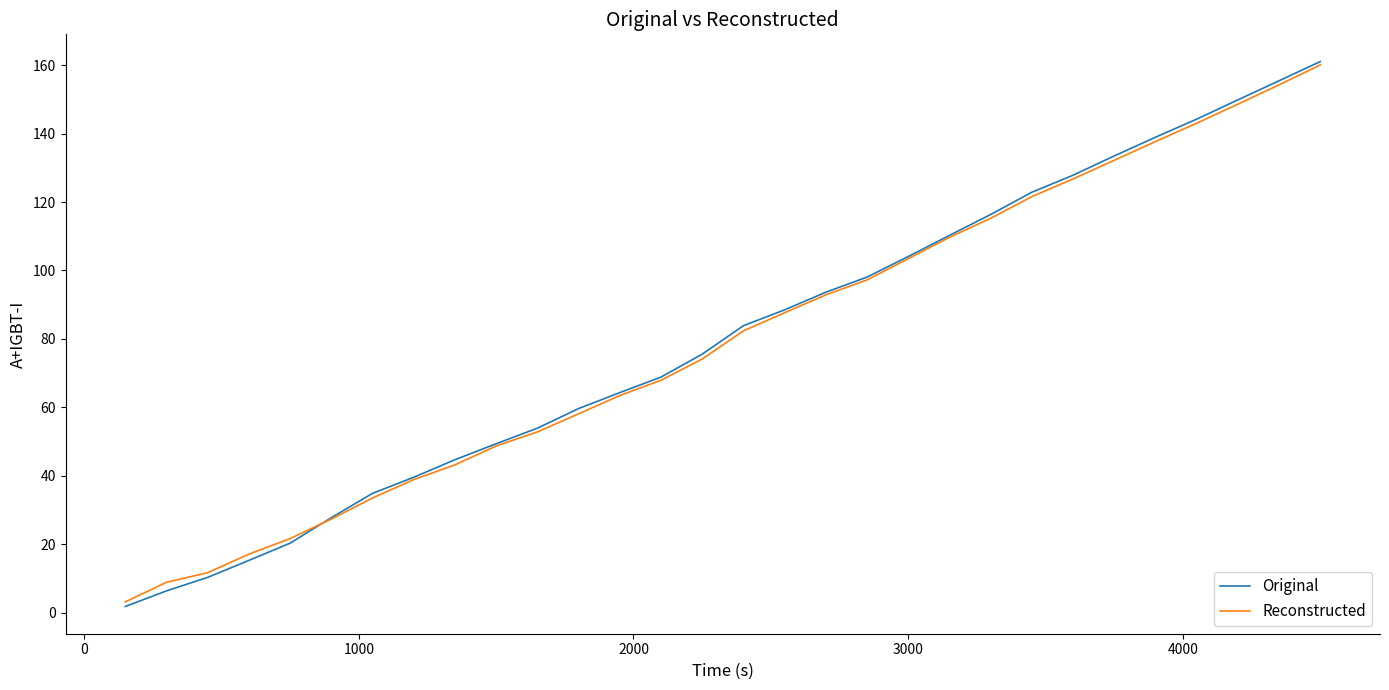

How many lines are shown in the chart?

2